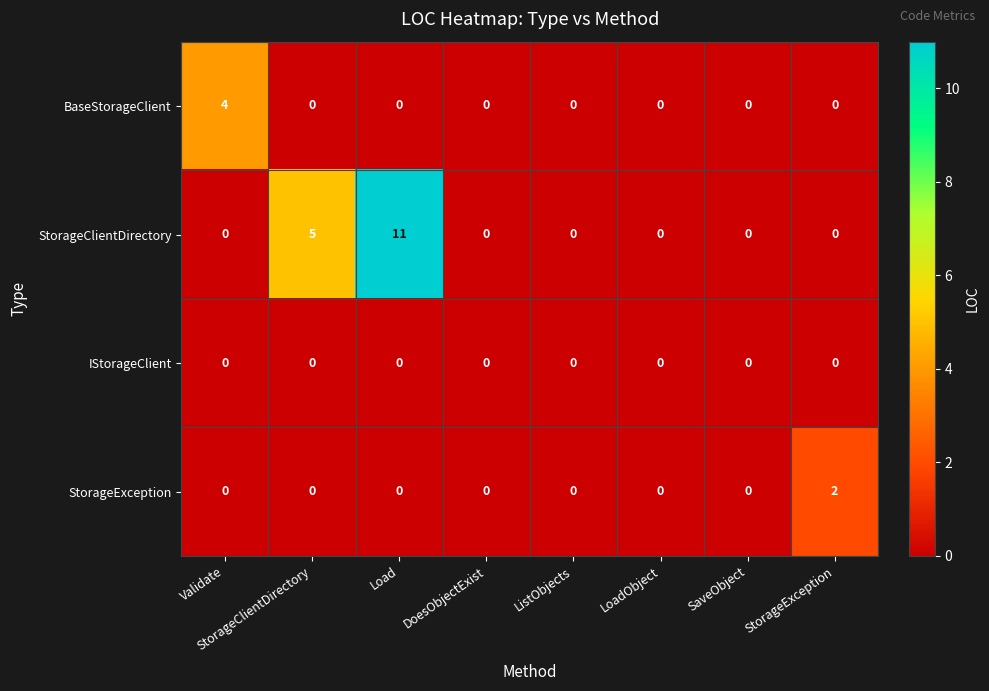

Count the number of data series in this chart.

4